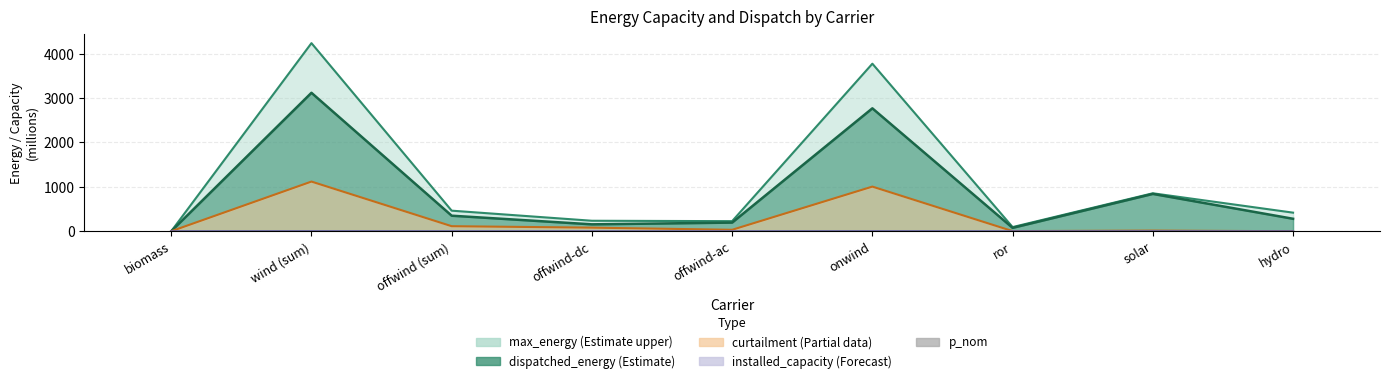

Between wind (sum) and solar, which is larger?

wind (sum)